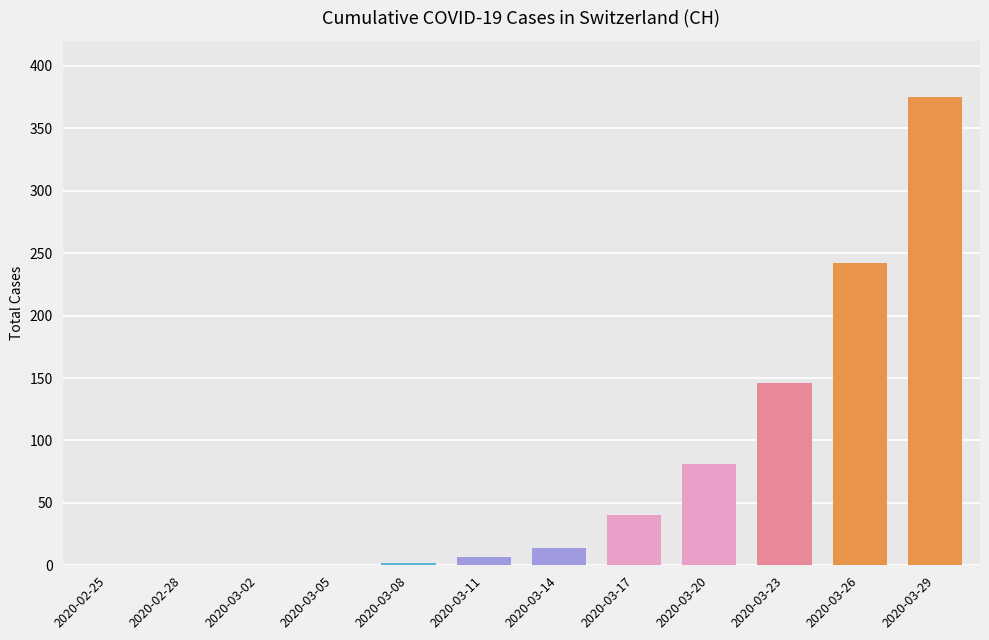

What is the change in value from 2020-03-05 to 2020-03-23?

+146